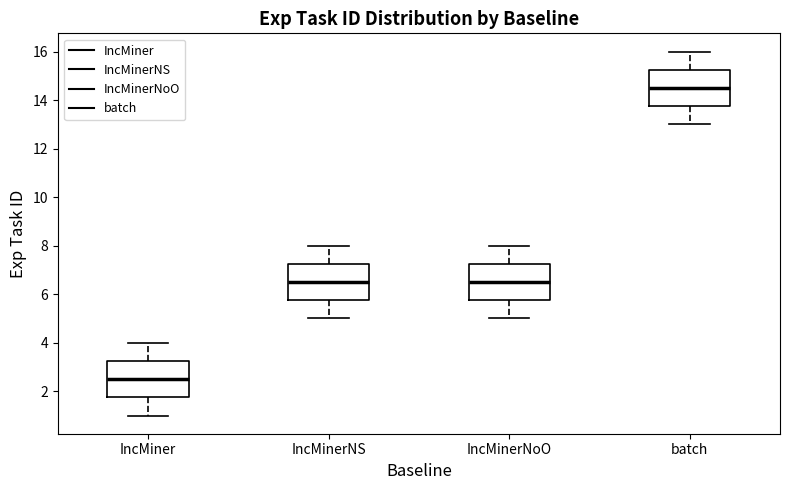

Where does the lower whisker of the box for IncMiner end on the y-axis? The values are not printed on the chart, so give them approximately, as read against the axis.

1.0